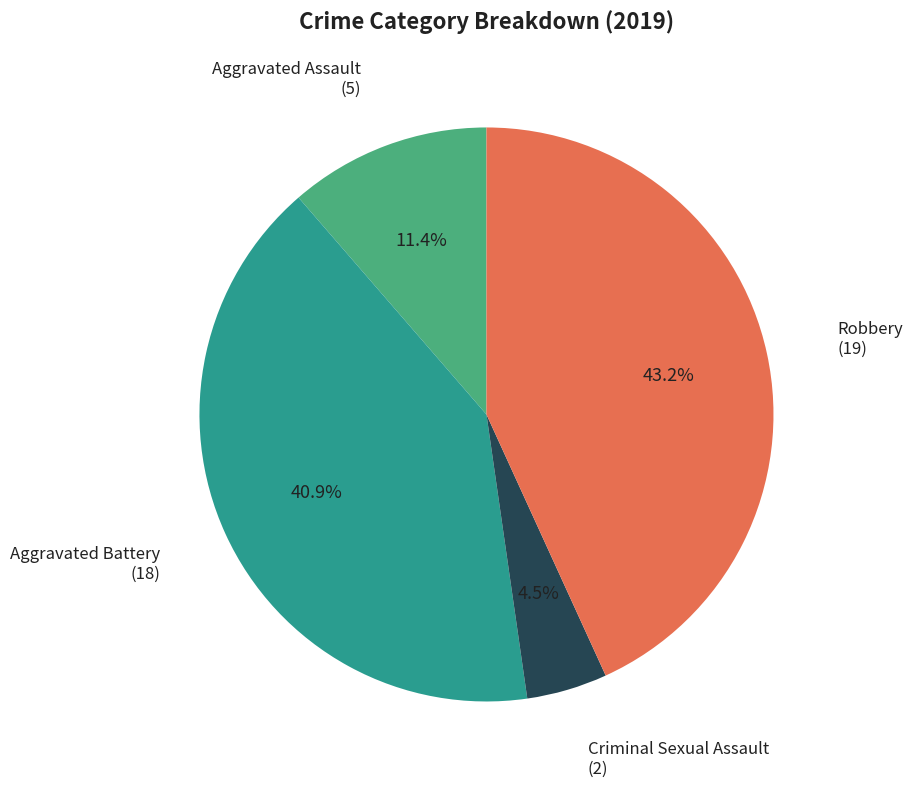

Which category has the biggest portion of the pie?

Robbery